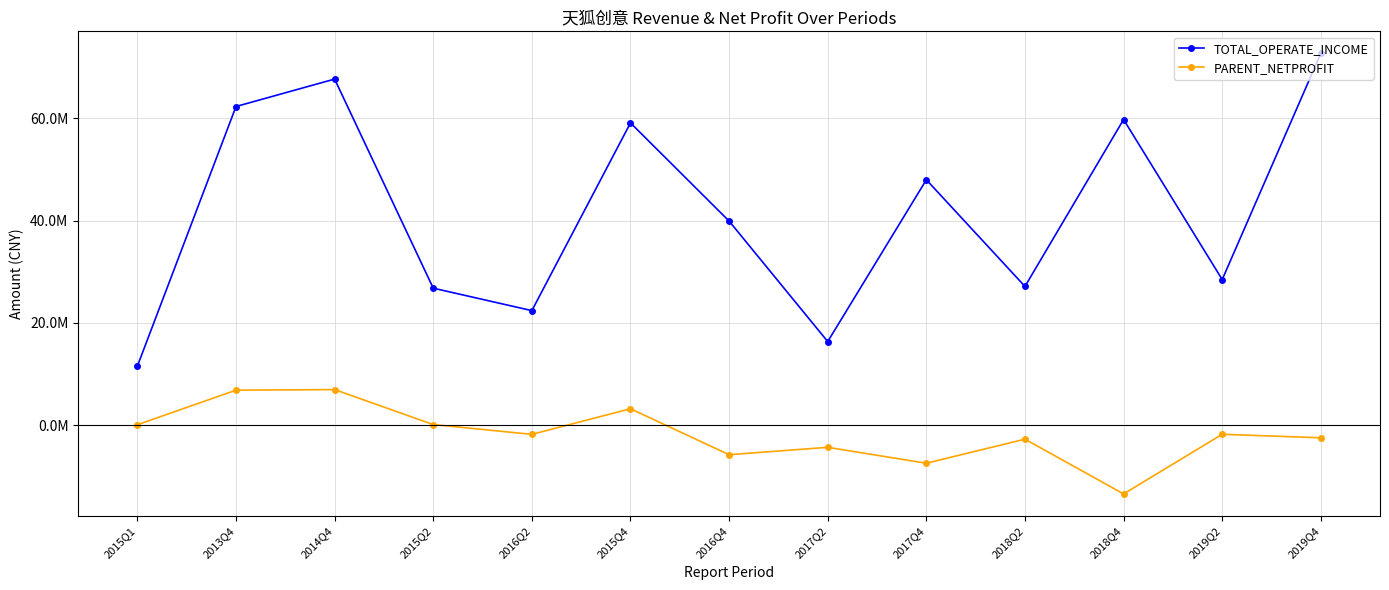

Read the TOTAL_OPERATE_INCOME value at 2013Q4.

62339970.4